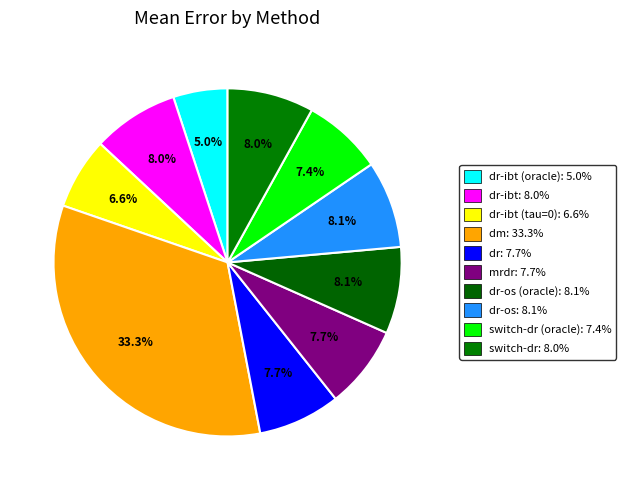

Rank the categories by value from highest to lowest.

dm, dr-os, dr-os (oracle), switch-dr, dr-ibt, mrdr, dr, switch-dr (oracle), dr-ibt (tau=0), dr-ibt (oracle)